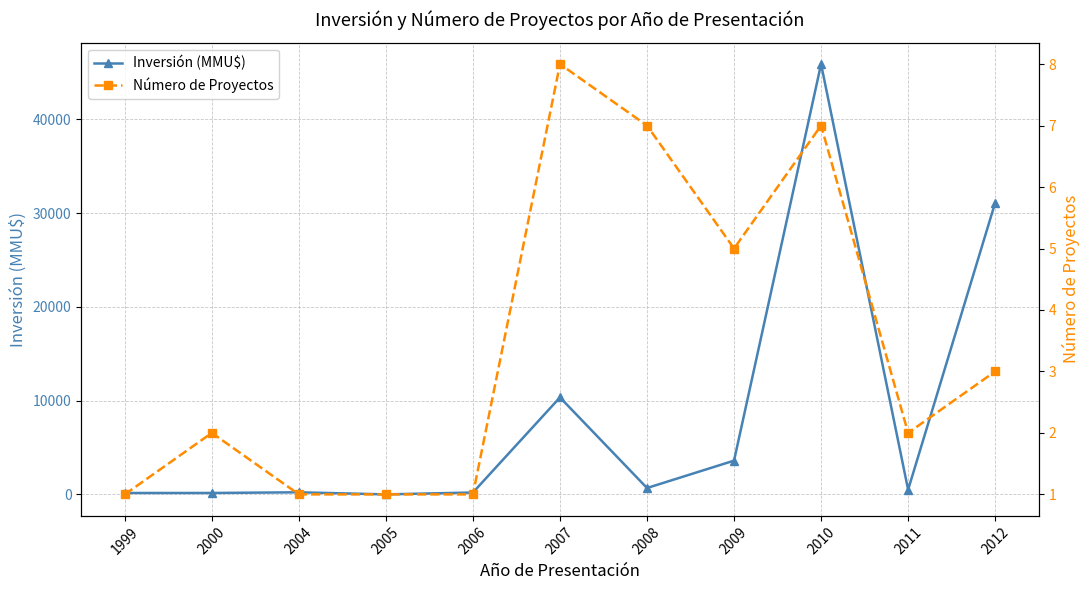

Count the number of categories in the chart.

11